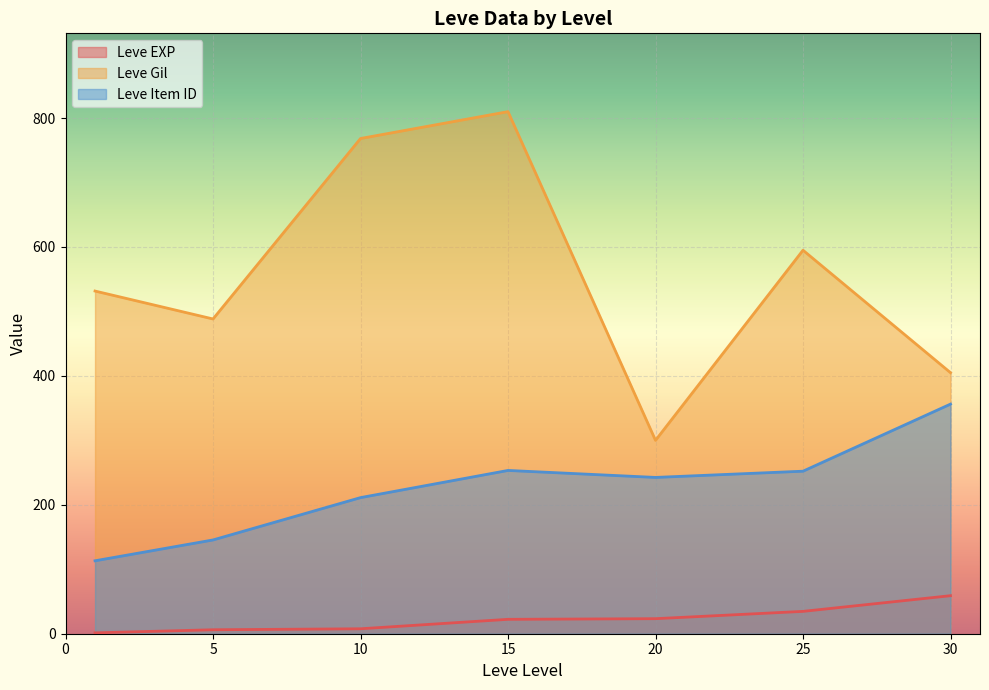

How many distinct data groups are displayed?

3